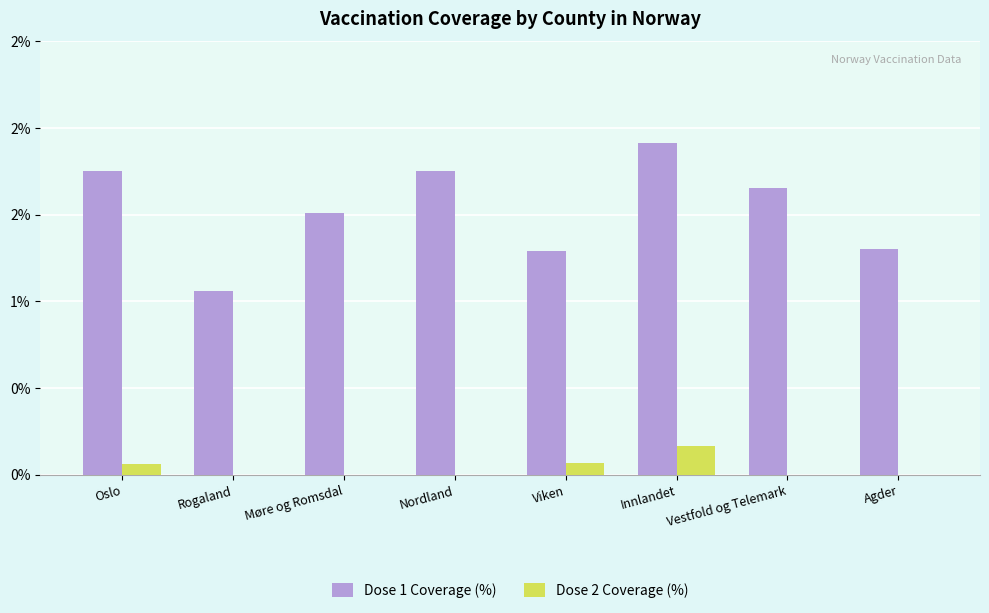

What is the difference between the maximum and minimum values in the Dose 1 Coverage (%) series?

0.9